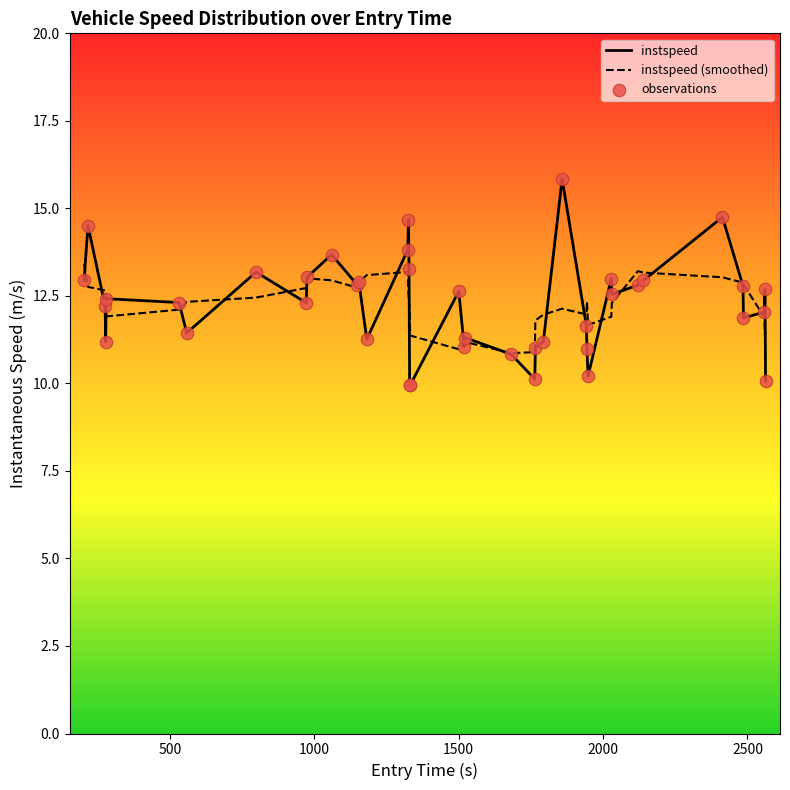

List the series in order of their peak value, lowest first.

instspeed (smoothed), instspeed